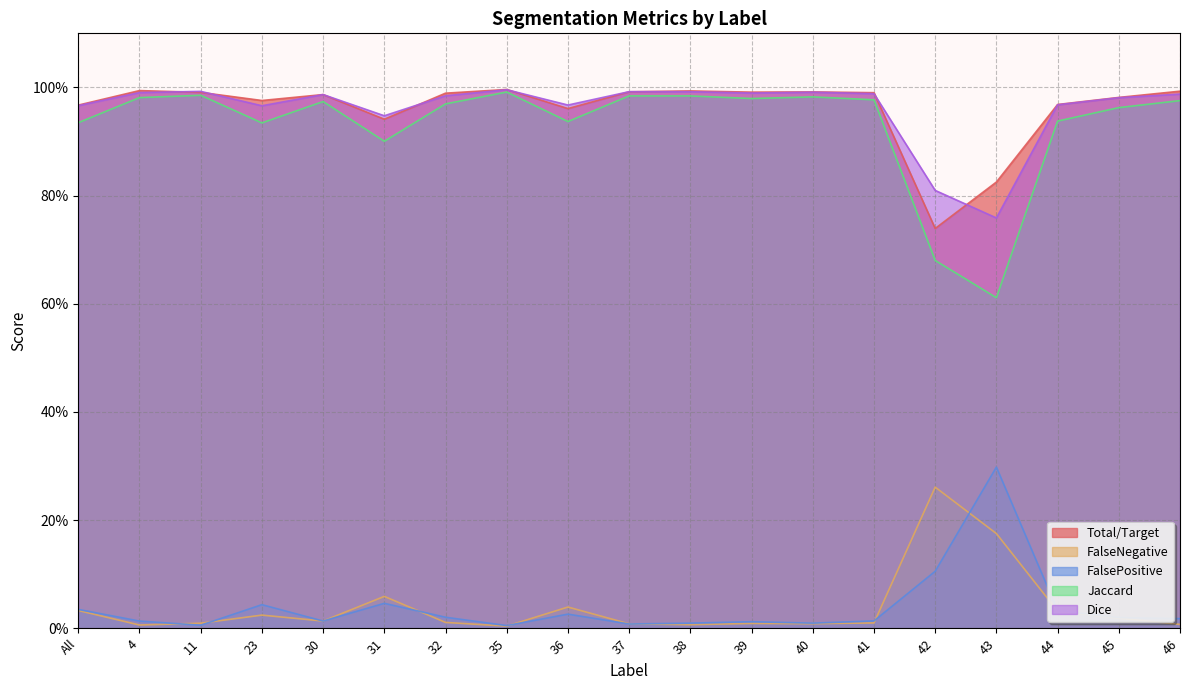

True or false: FalsePositive and Dice cross at least once.

False